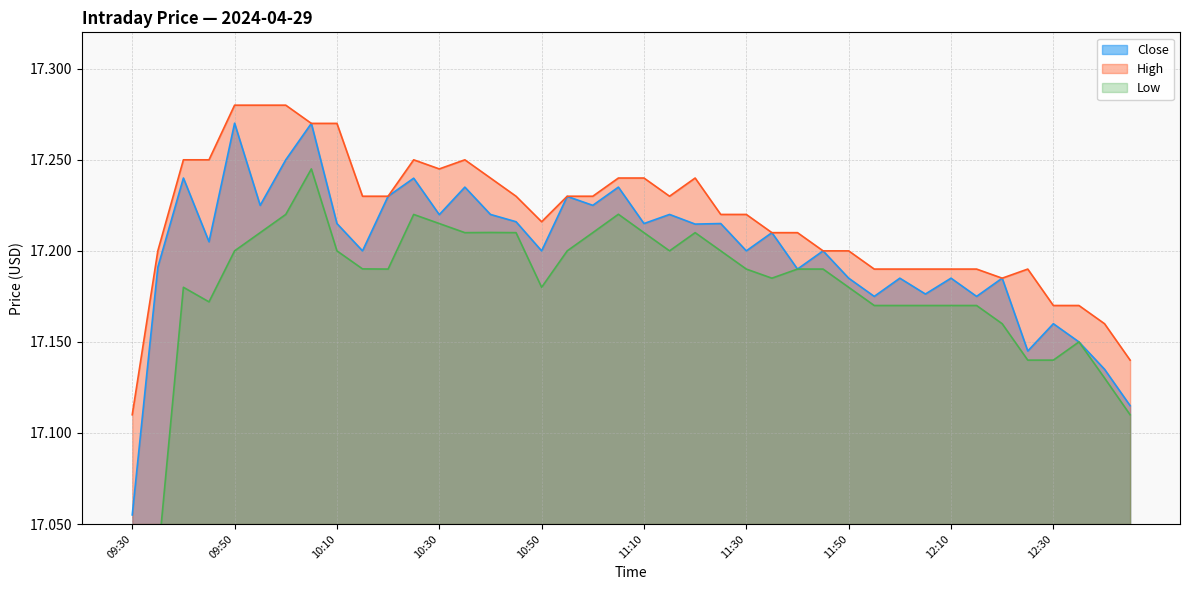

In Close, how many points are higher than both neighbors (excluding endpoints)?

15